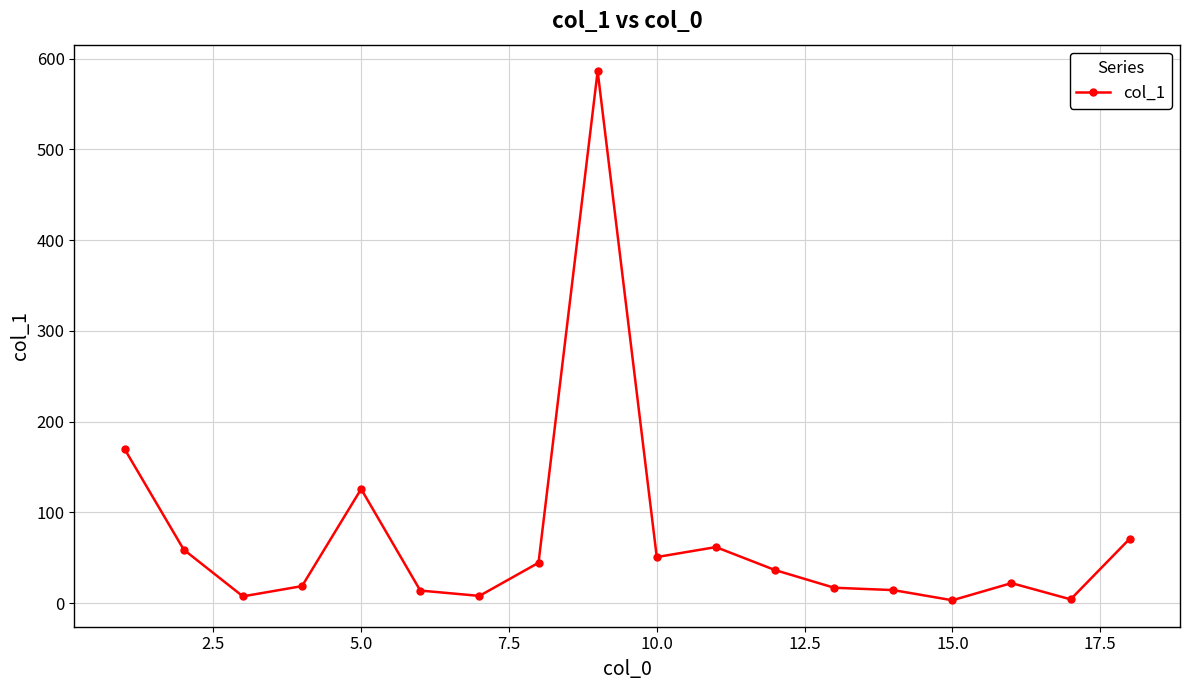

True or false: the data has more than 0 interior local peaks.

True